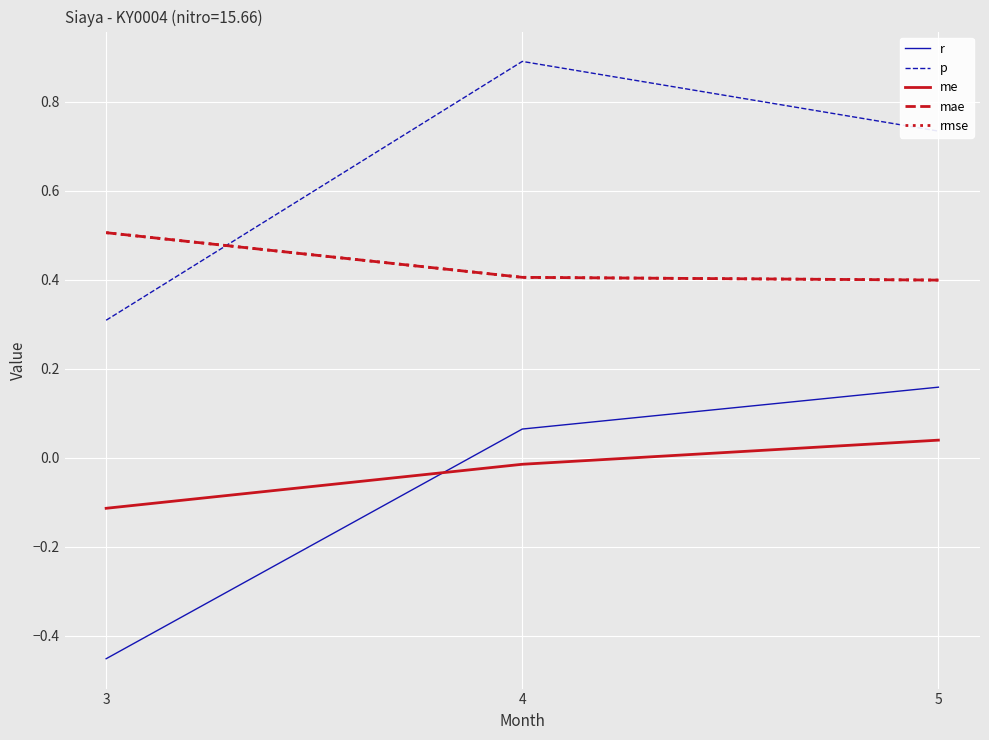

Reading left to right, what are all the values shown in this chart?

r: 3=-0.5	4=0.1	5=0.2
p: 3=0.3	4=0.9	5=0.7
me: 3=-0.1	4=-0.0	5=0.0
mae: 3=0.5	4=0.4	5=0.4
rmse: 3=0.5	4=0.4	5=0.4